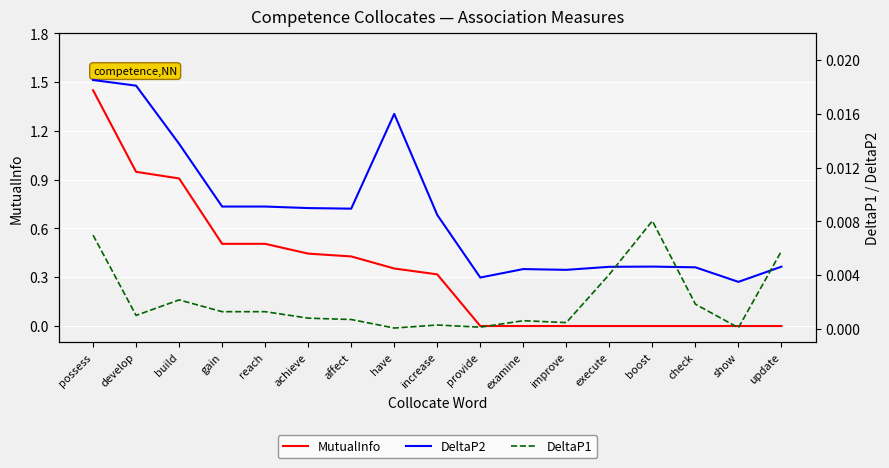

True or false: MutualInfo has more than 0 interior local peaks.

False